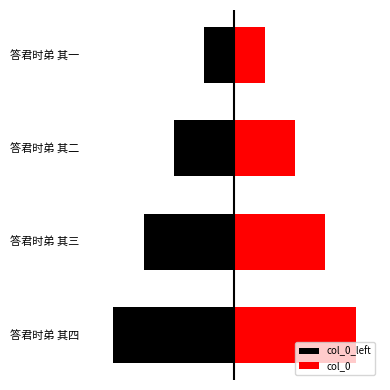

Reading left to right, list all the values displayed in this chart.

col_0_left: -5.0	-3.8	-2.5	-1.2
col_0: 5.0	3.8	2.5	1.2